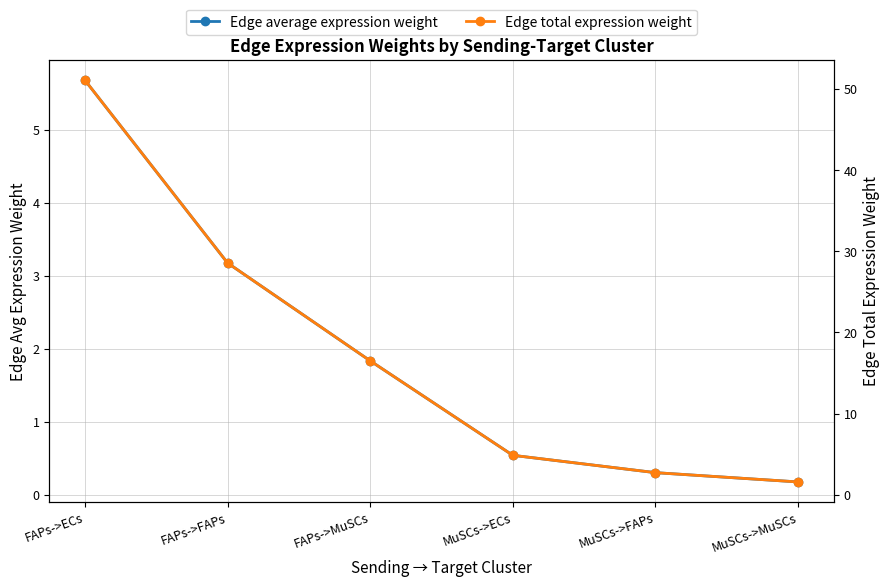

At MuSCs->MuSCs, list the series in order from smallest to largest.

Edge average expression weight, Edge total expression weight